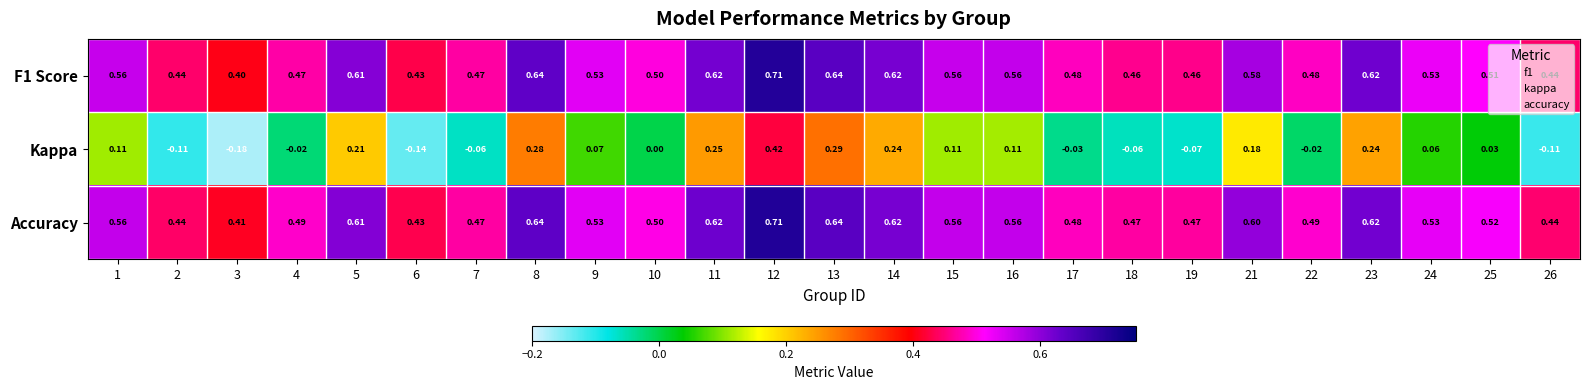

Which series has the largest range (max minus min)?

Kappa